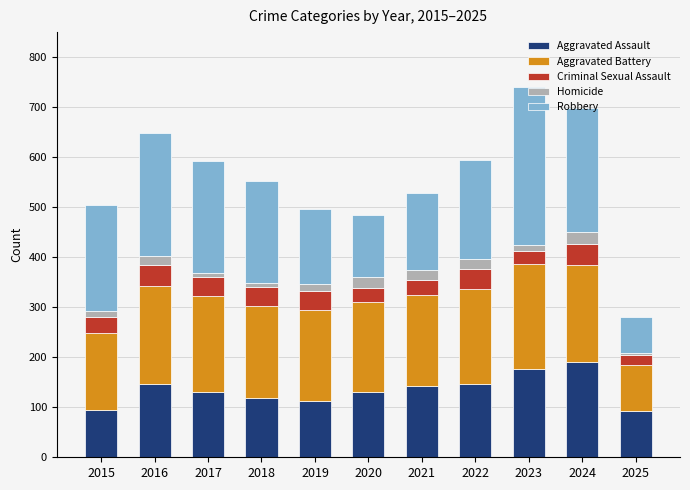

What is the sum of all Aggravated Assault values?

1484